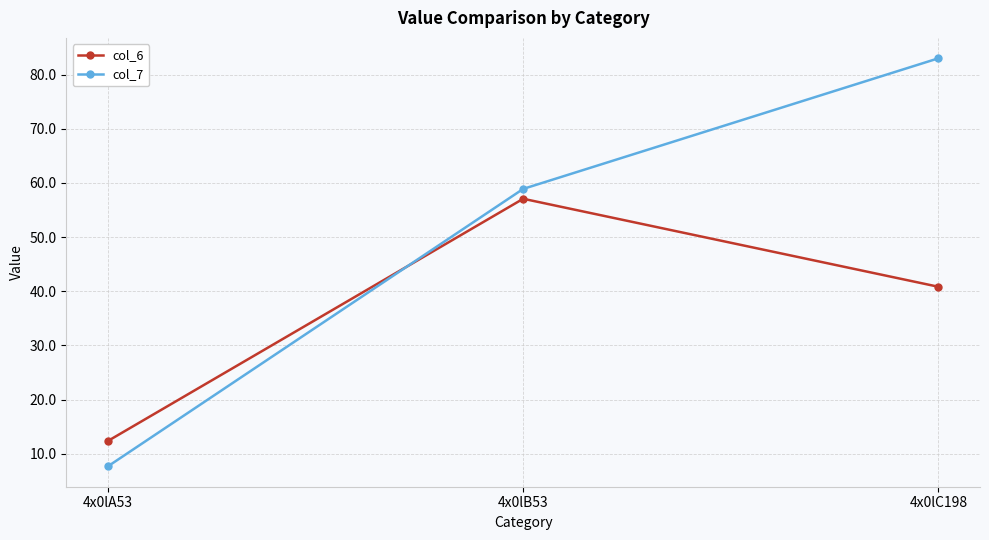

What is the sum of all col_6 values?

110.3